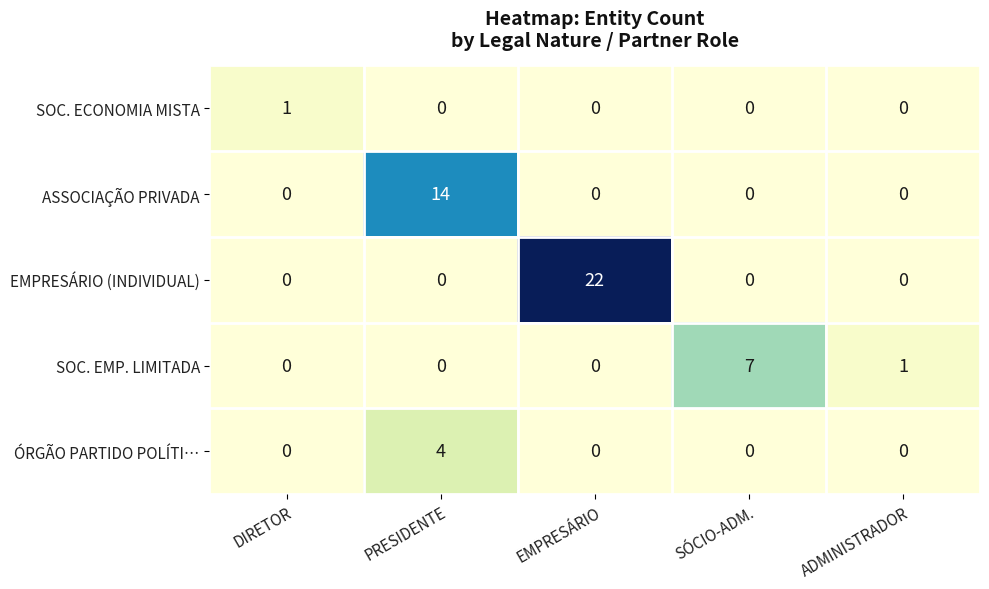

What is the spread (max minus min) of values at EMPRESÁRIO?

22